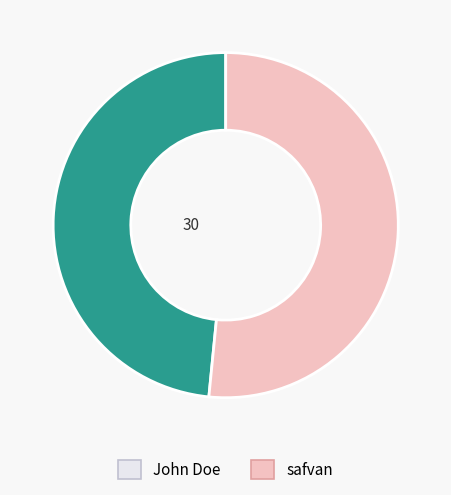

True or false: safvan accounts for 52% of the total.

True